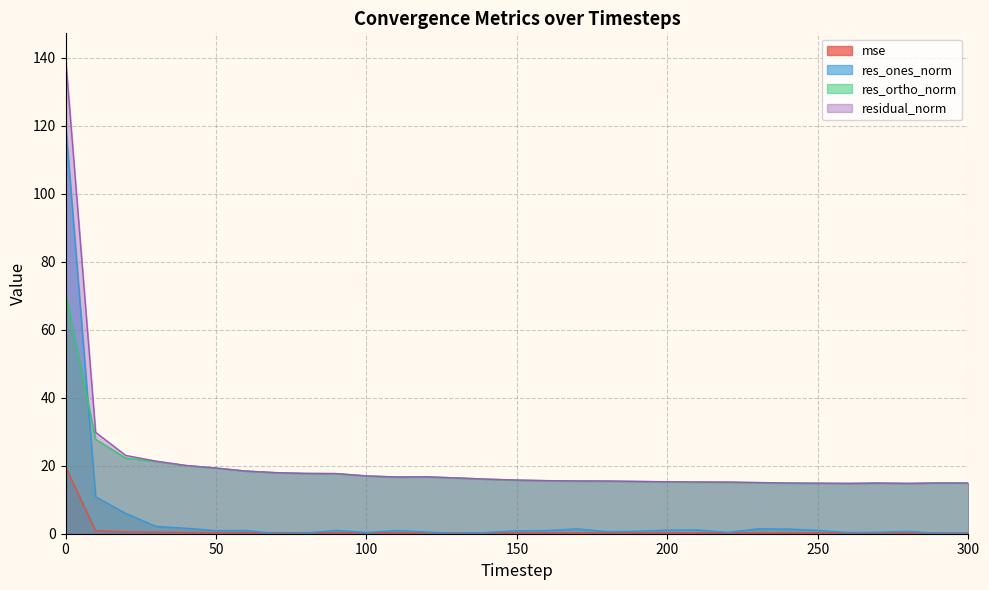

The value of mse at 220 is 0.2. True or false?

True